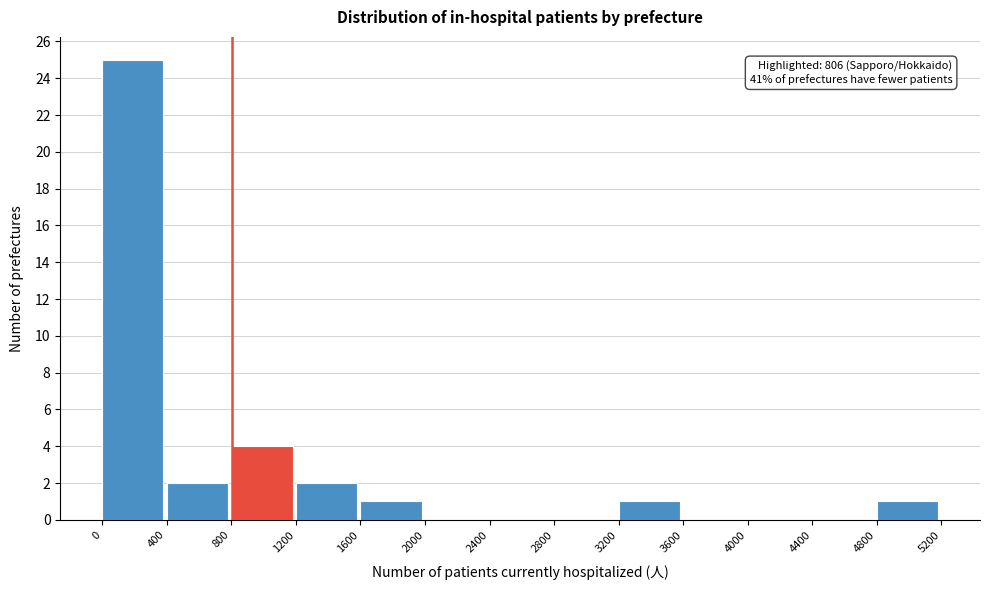

Over which range of the x-axis is the bar tallest?

0 to 400